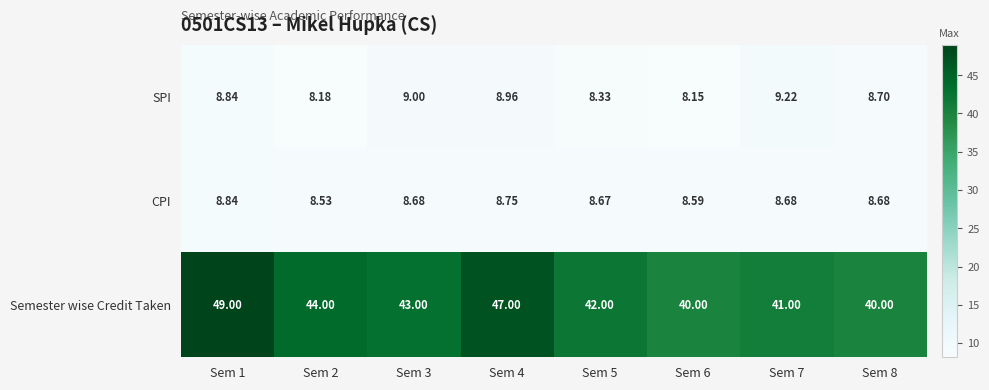

Count the number of categories in the chart.

8